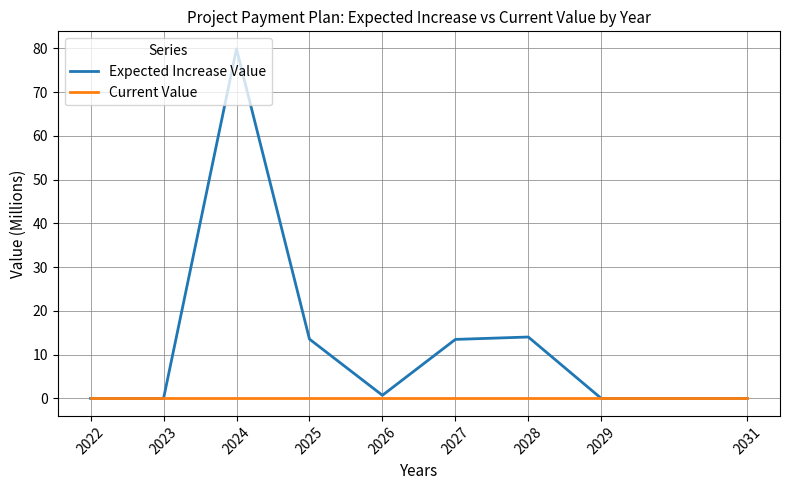

At which category is the sum across all series the highest?

2024